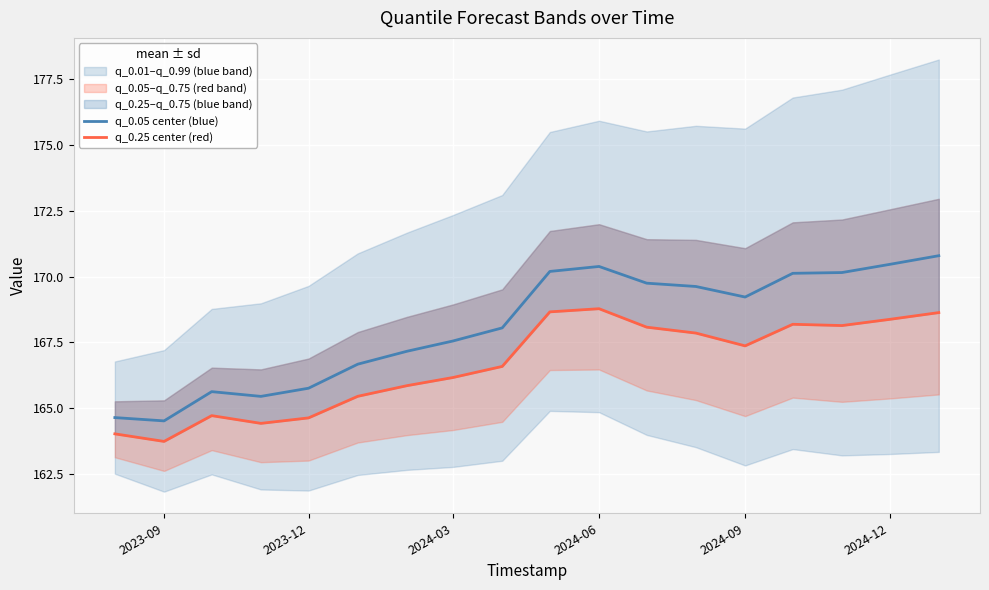

True or false: q_0.05 center (blue) has a value of 294.0 at 2024-06.

False